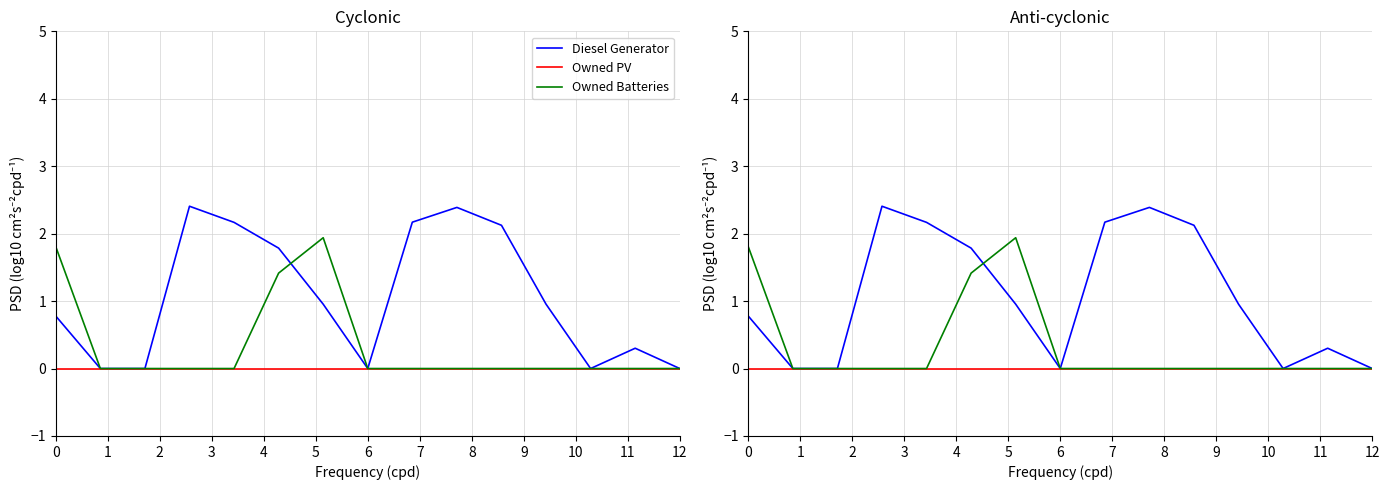

The Diesel Generator series shows -1.5 at 12. True or false?

False